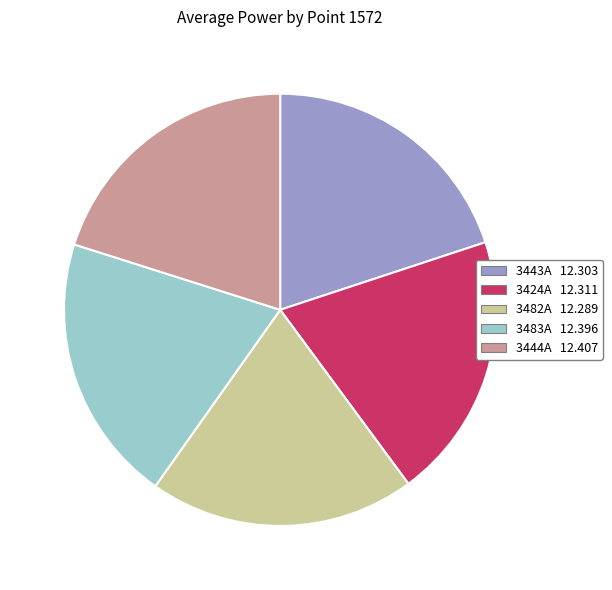

Does 3483A account for over 50% of the chart?

No